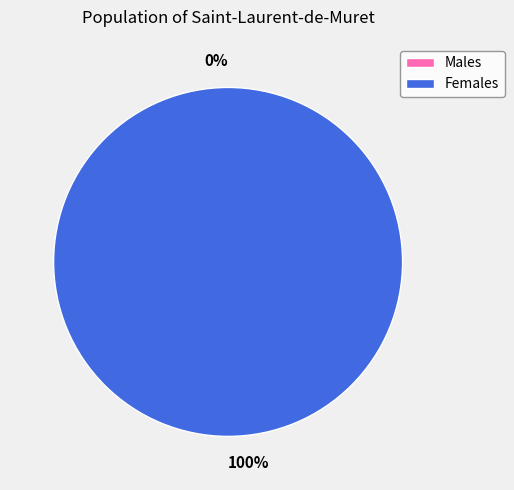

Between 1 and 0, which is larger?

1